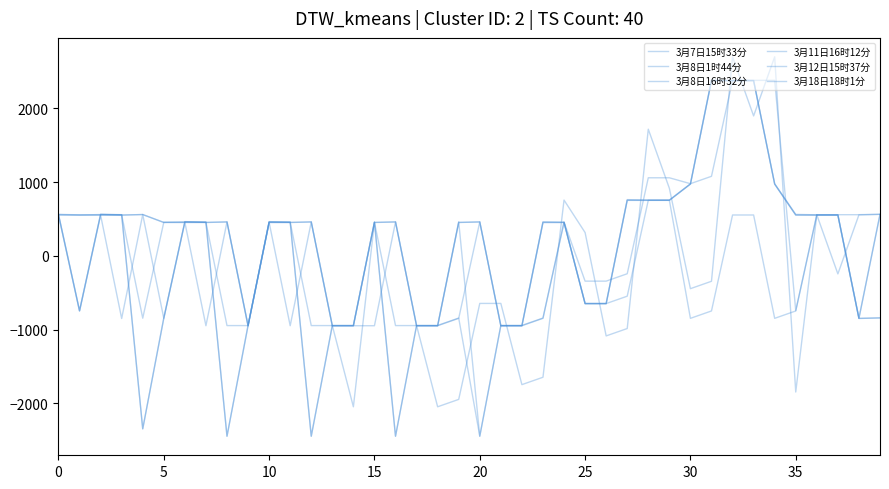

Is this an area chart (filled region under the line)?

No